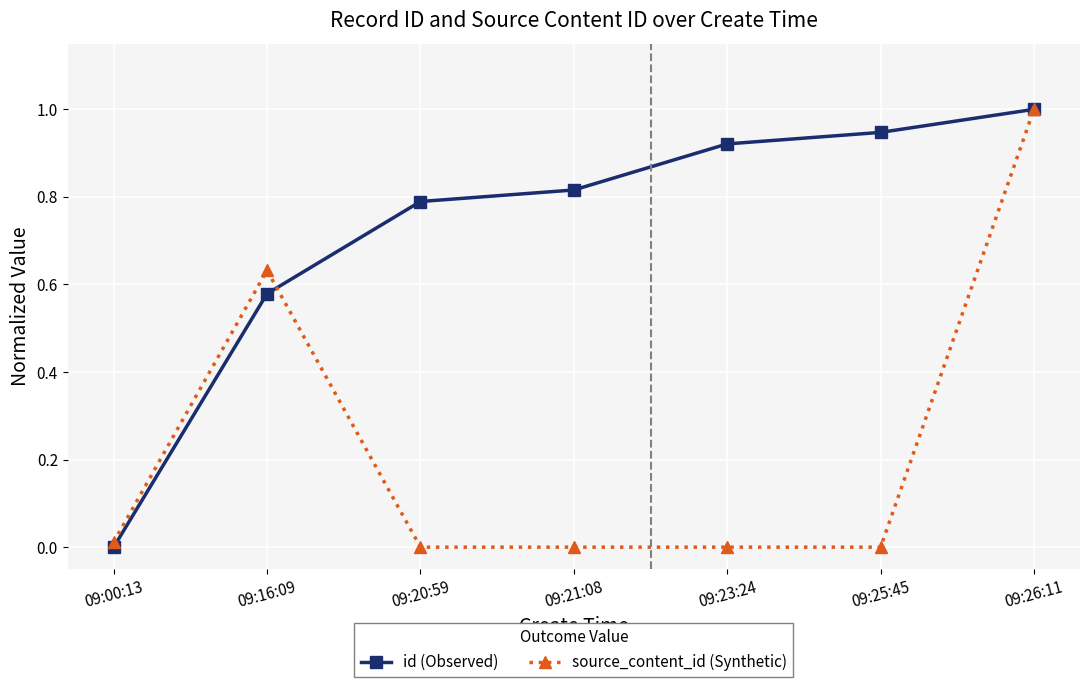

How many data points does each series have?

7